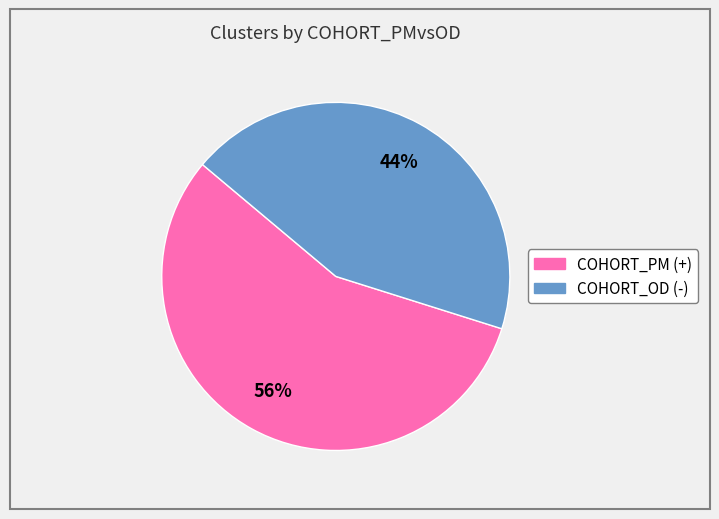

To the nearest percent, what is the average slice percentage?

50%